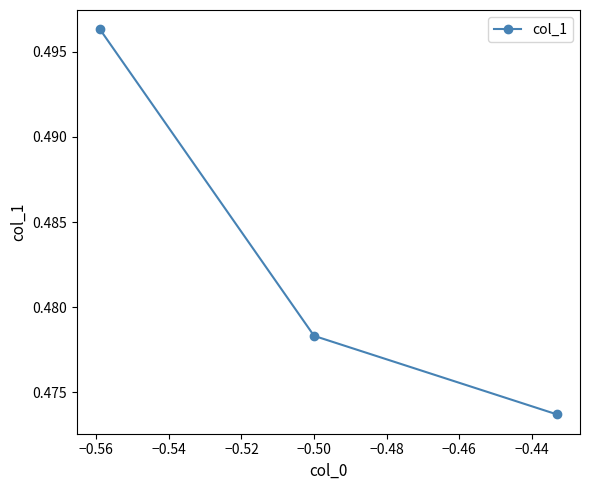

What is the sum of all values?

1.4